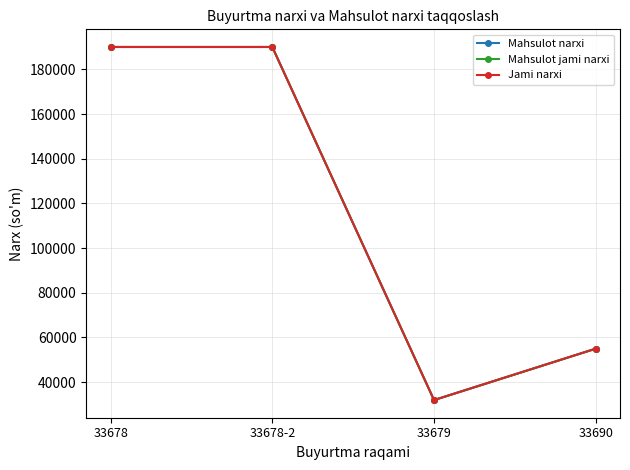

What is the value of the Mahsulot jami narxi point at the 4th from the left?

55000